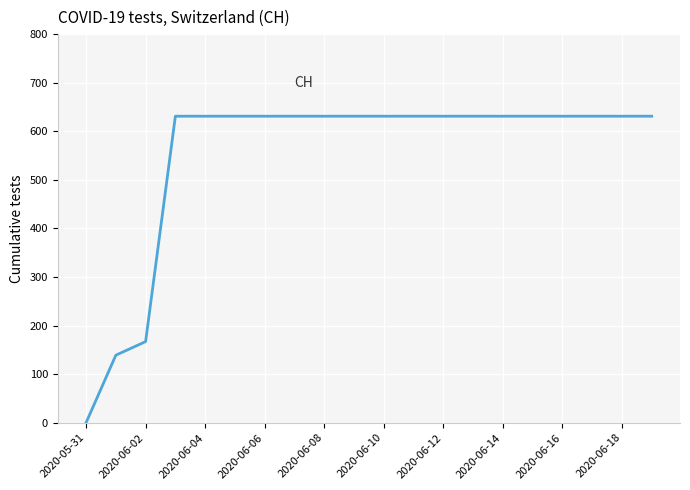

What is the maximum value shown in the chart?

631